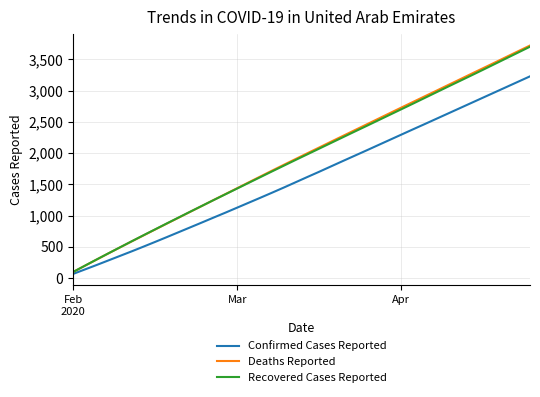

Which series has the largest range (max minus min)?

Deaths Reported